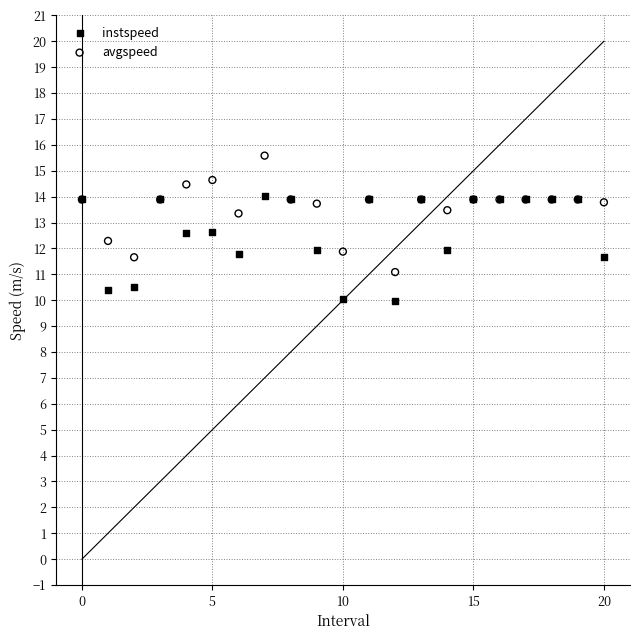

Which series contains the highest Y value?

avgspeed